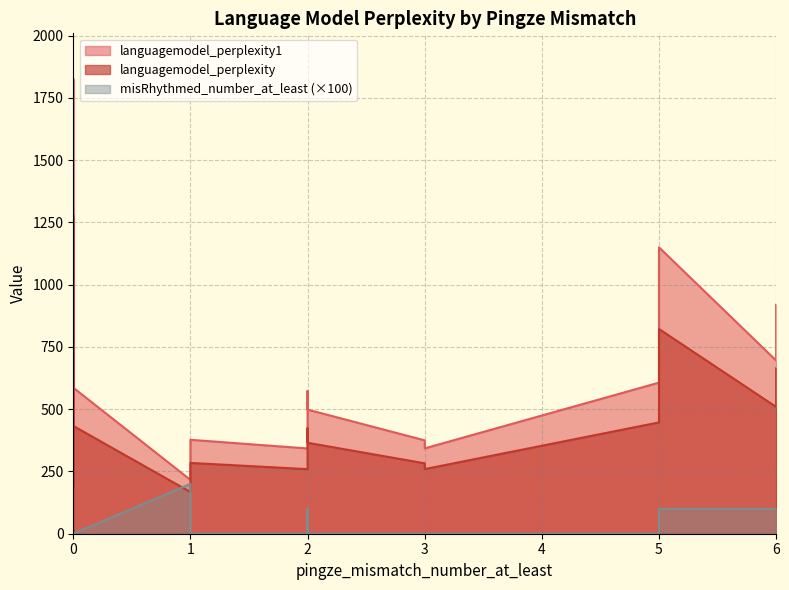

What is the difference between the second highest and second lowest values in the languagemodel_perplexity1 series?

1133.1